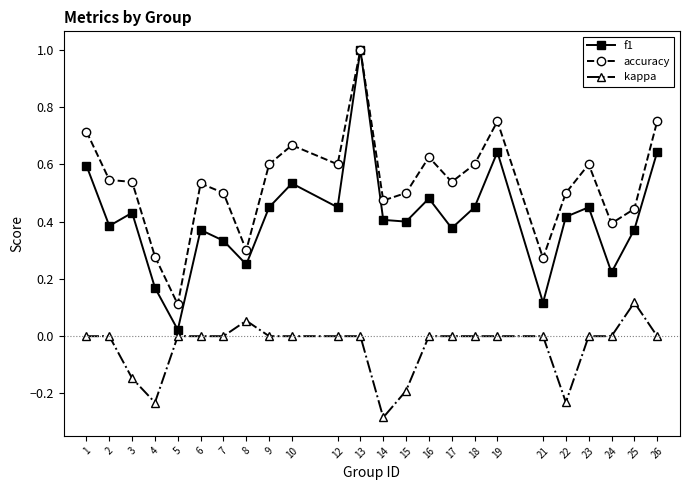

Which series has the widest spread of values?

f1